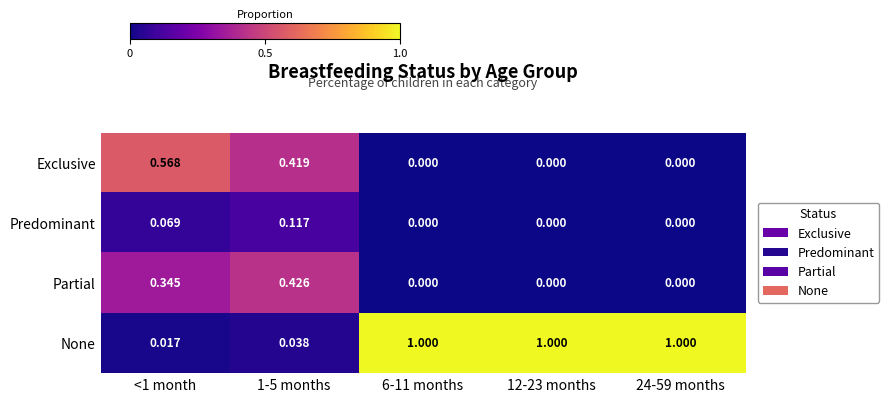

Which series has the widest spread of values?

None